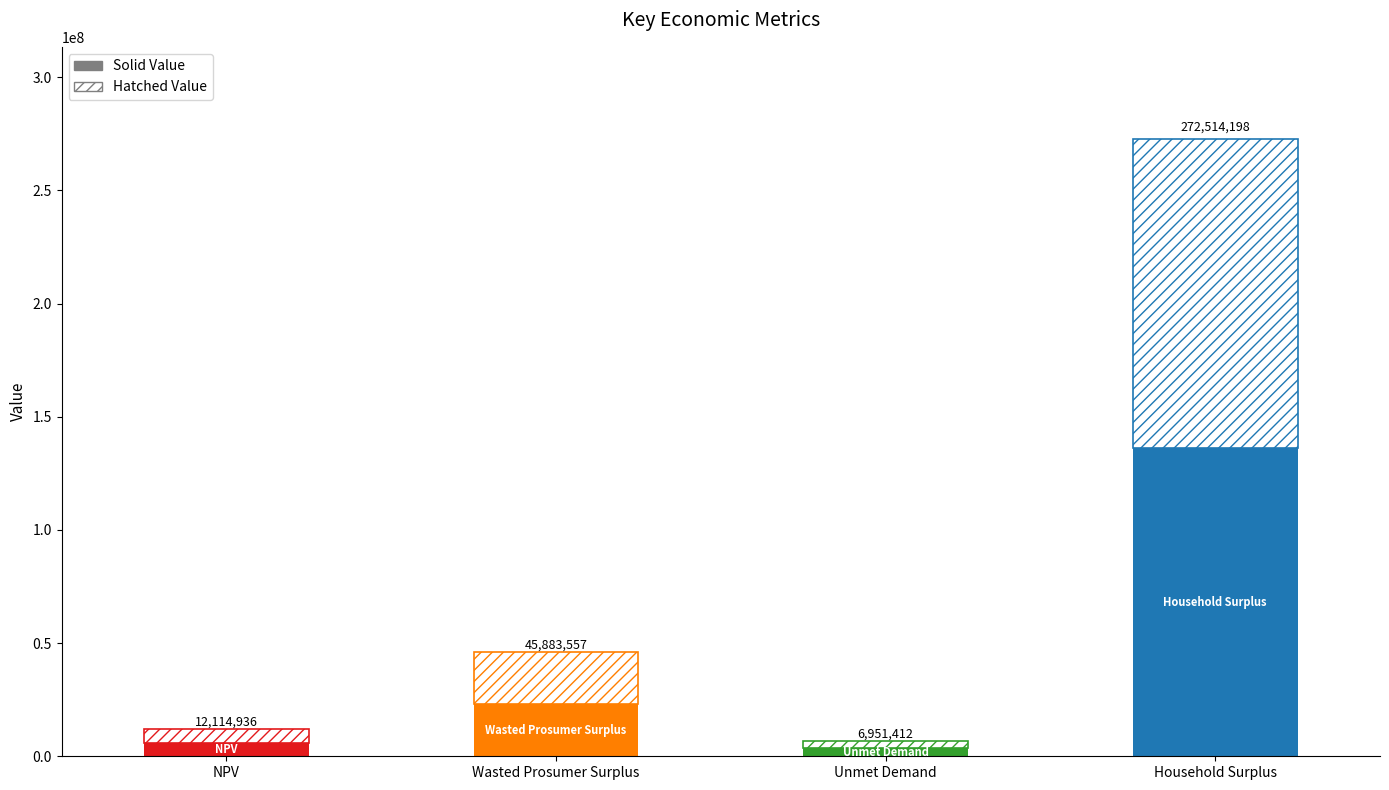

Which series has the largest total across all categories?

Value (Solid)